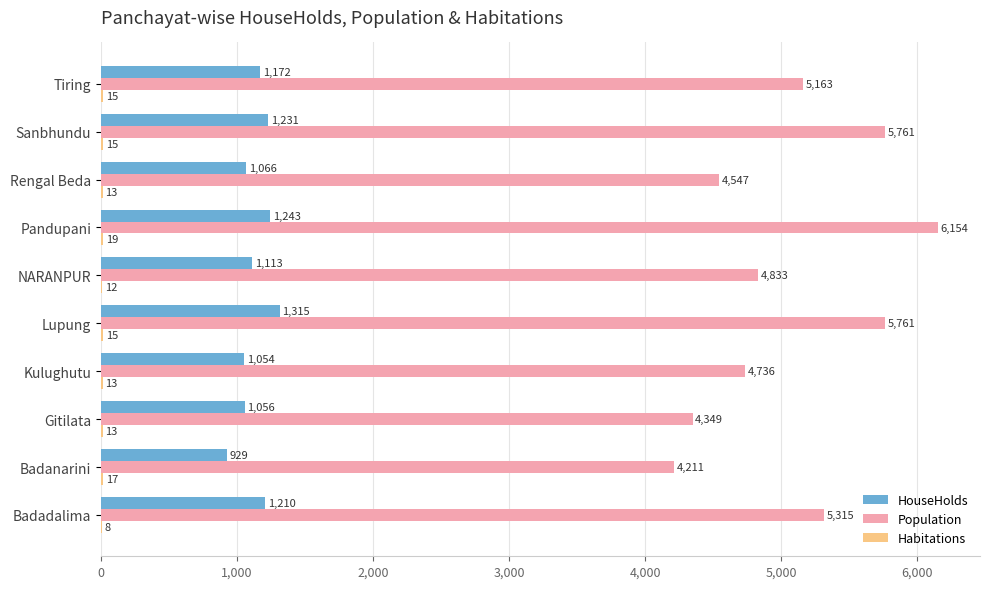

How many data points does each series have?

10